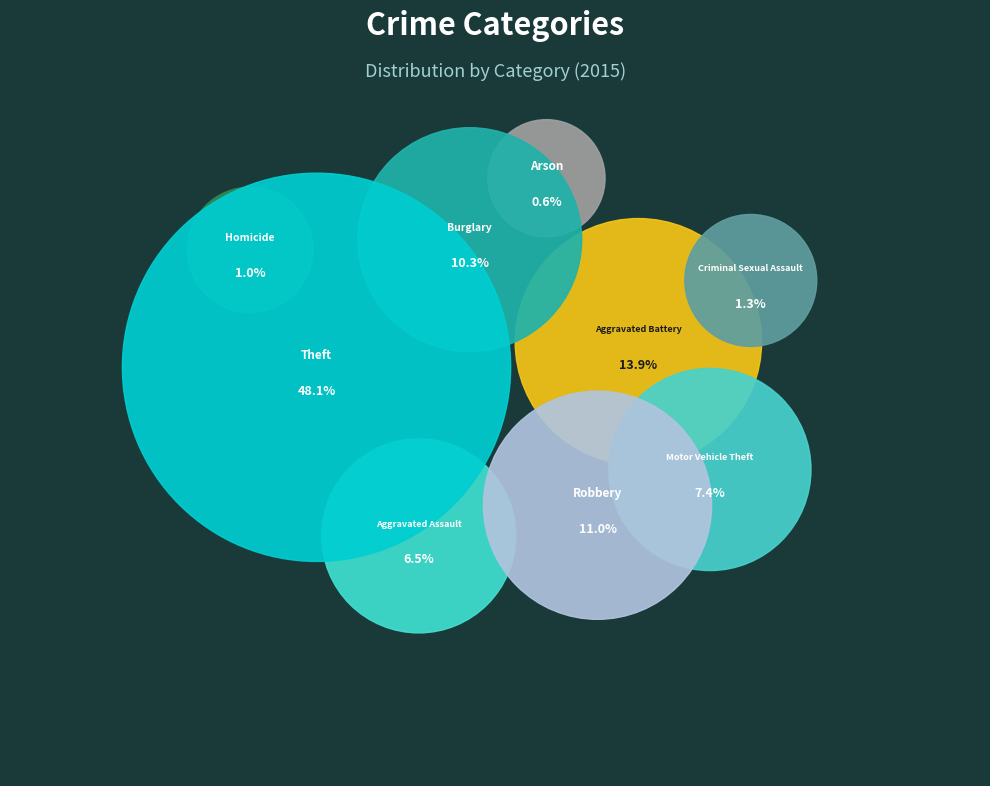

True or false: Motor Vehicle Theft accounts for 7% of the total.

True